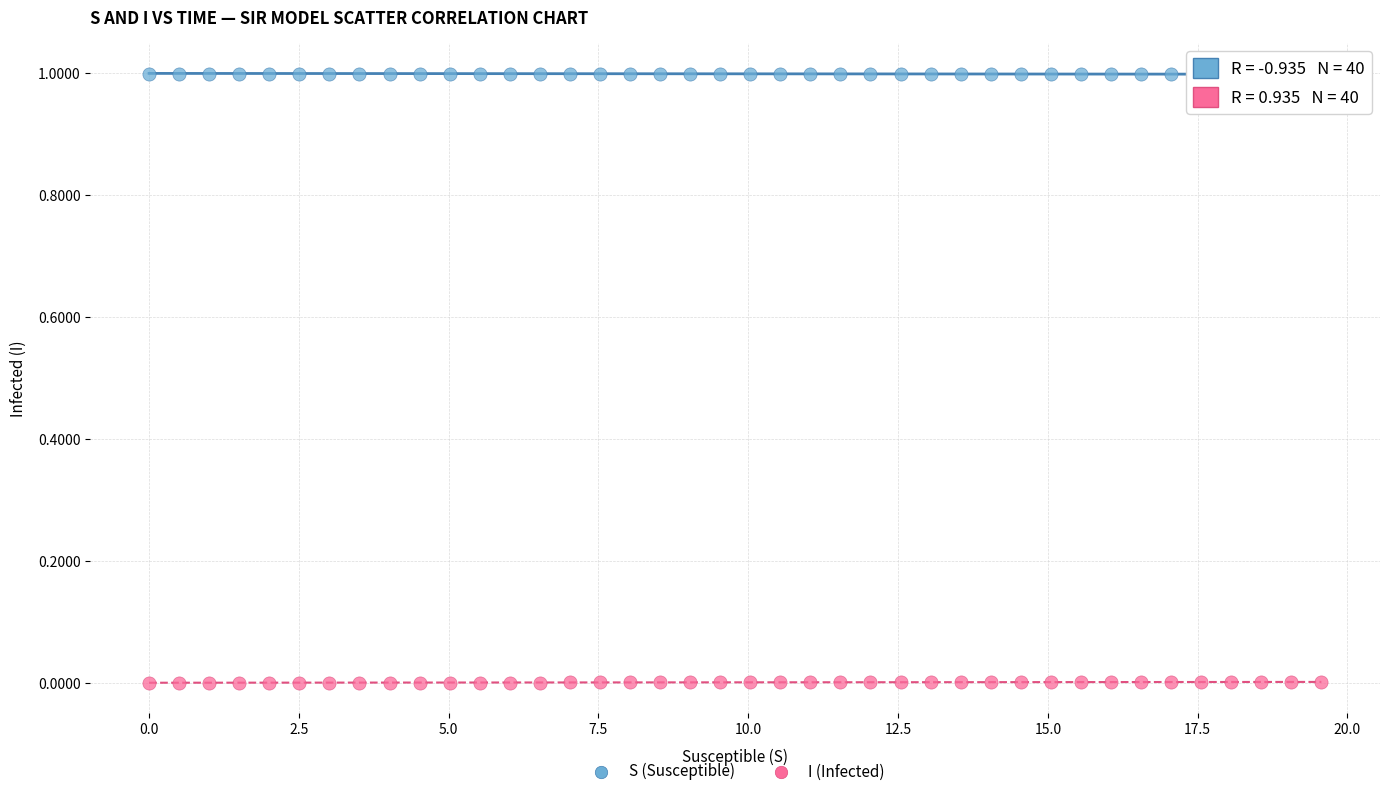

What are all the series names shown in the legend?

S (Susceptible), I (Infected)